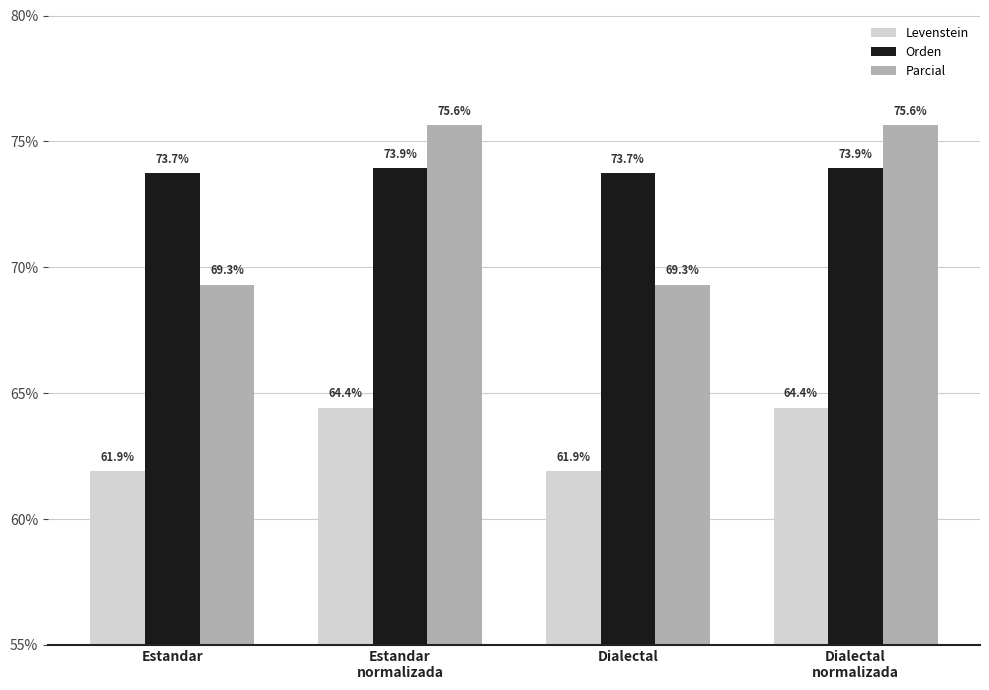

Which series has the widest spread of values?

Parcial